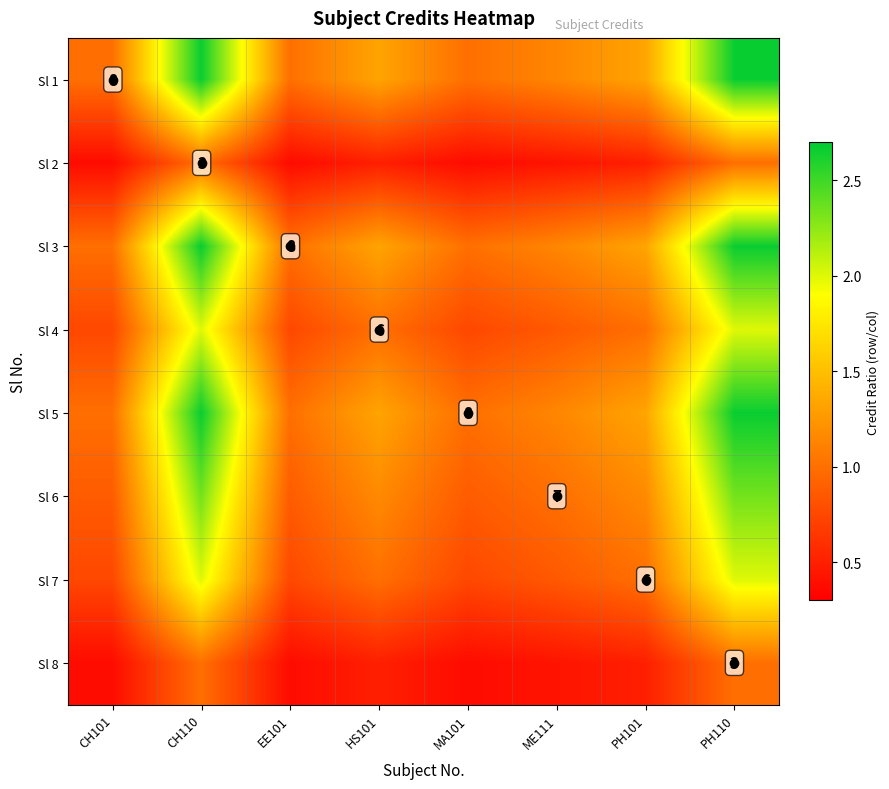

At how many categories does at least one series exceed 2?

2